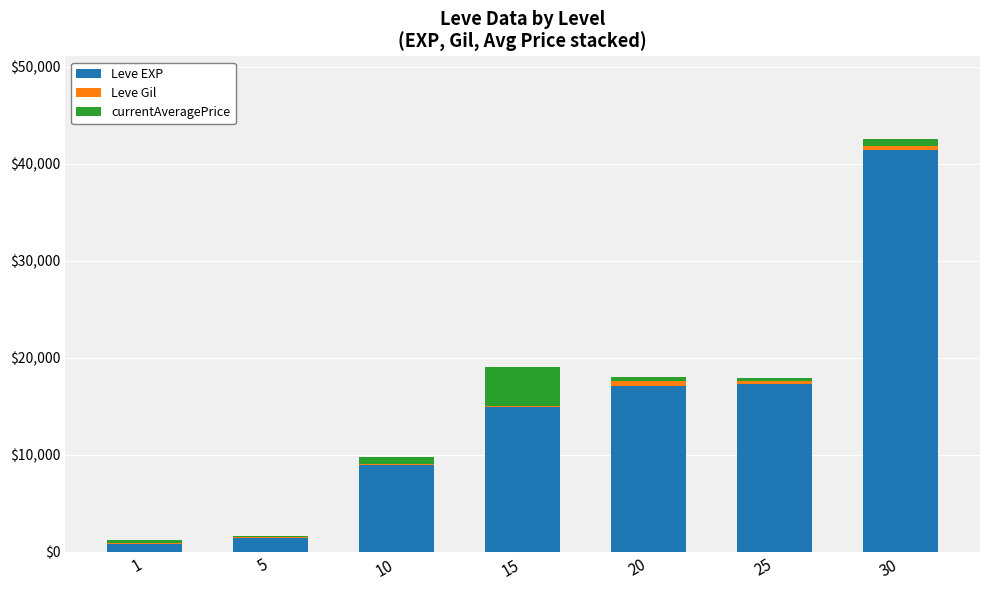

List the labels in order of currentAveragePrice value, largest first.

15, 30, 10, 20, 1, 25, 5